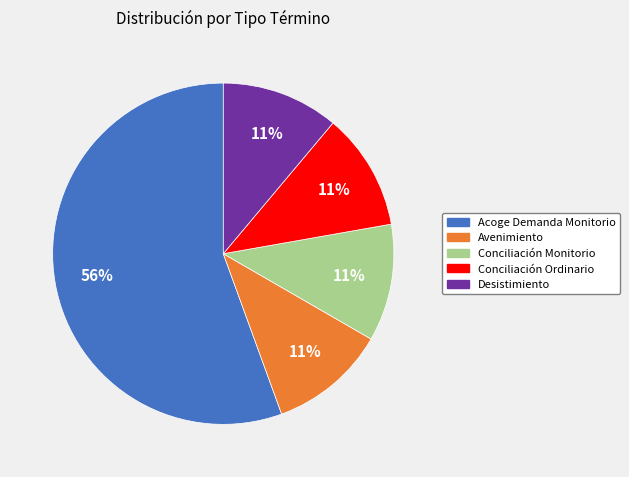

The Conciliación Ordinario slice represents 11% of the pie. True or false?

True